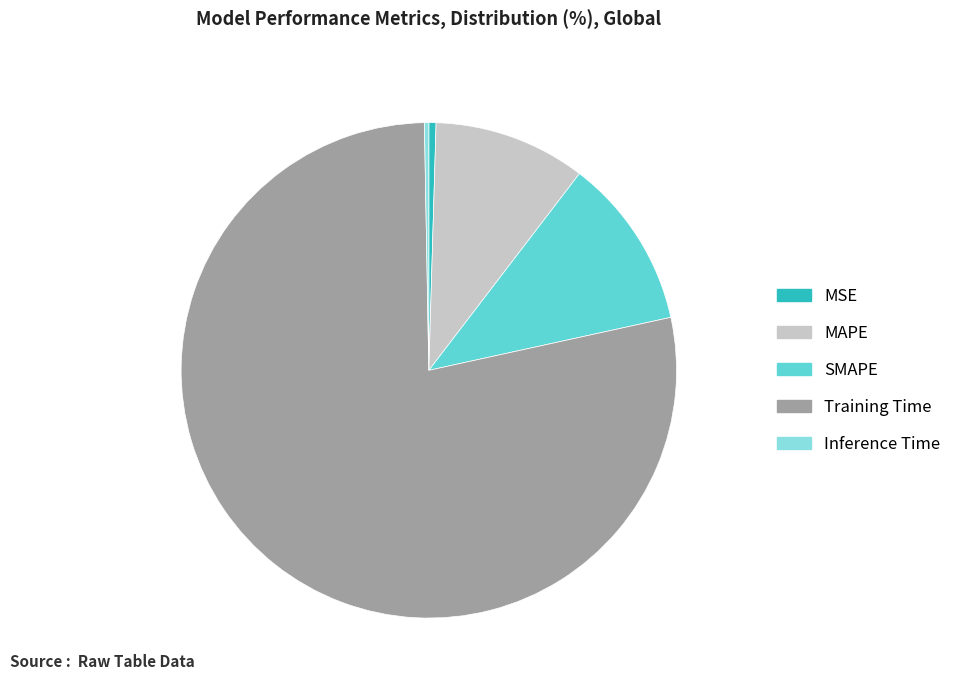

Count the number of slices in the pie.

5